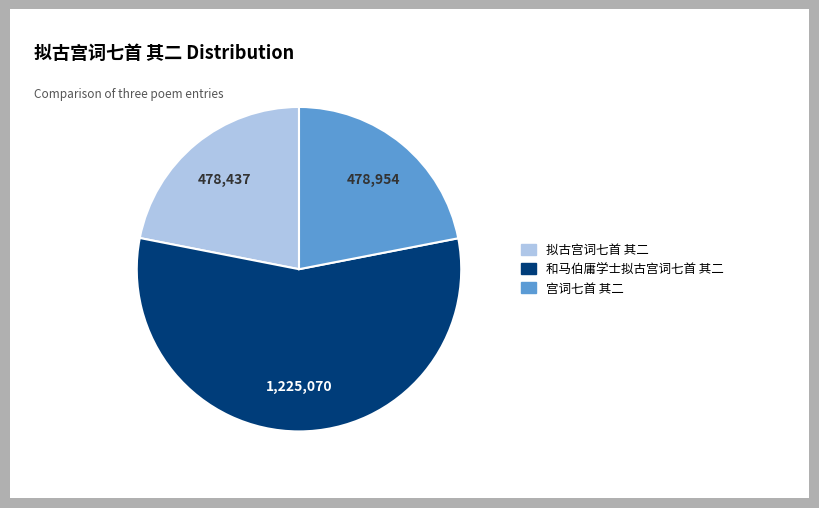

Combined, do 宫词七首 其二 and 拟古宫词七首 其二 account for over 50%?

No